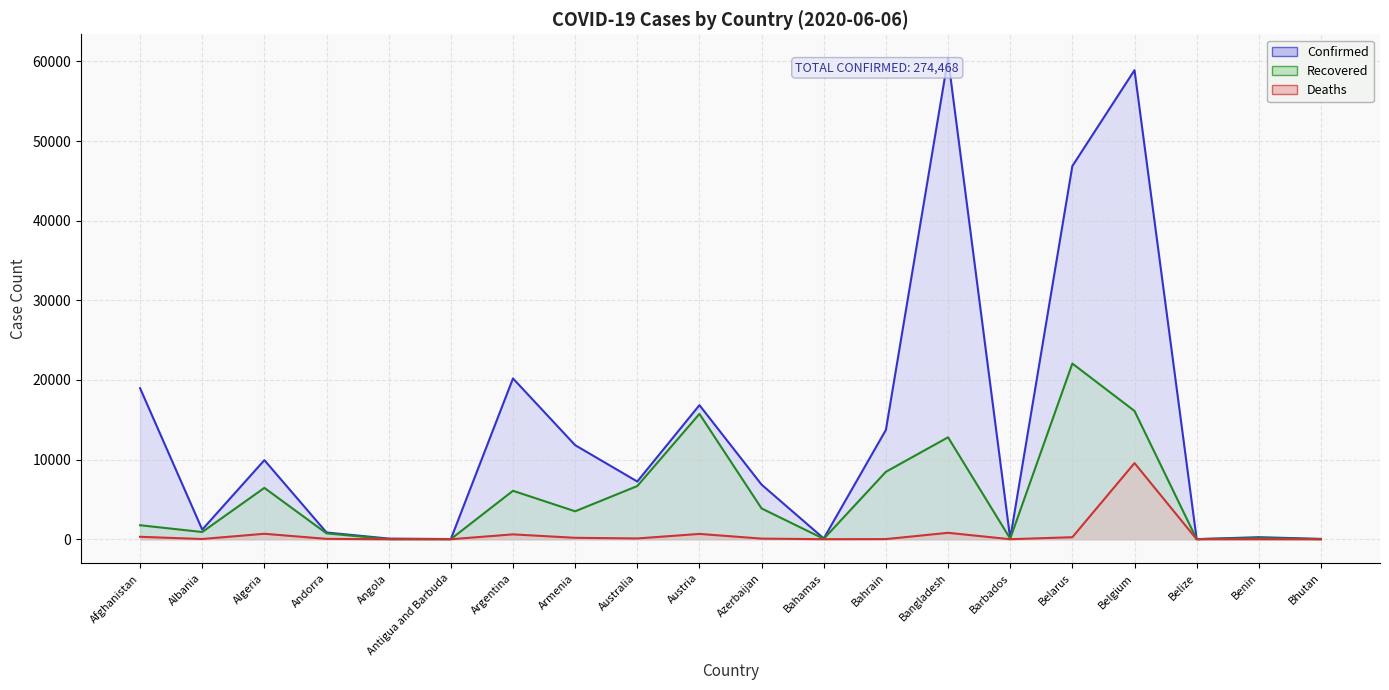

What is the difference between the maximum and minimum values in the Deaths series?

9566